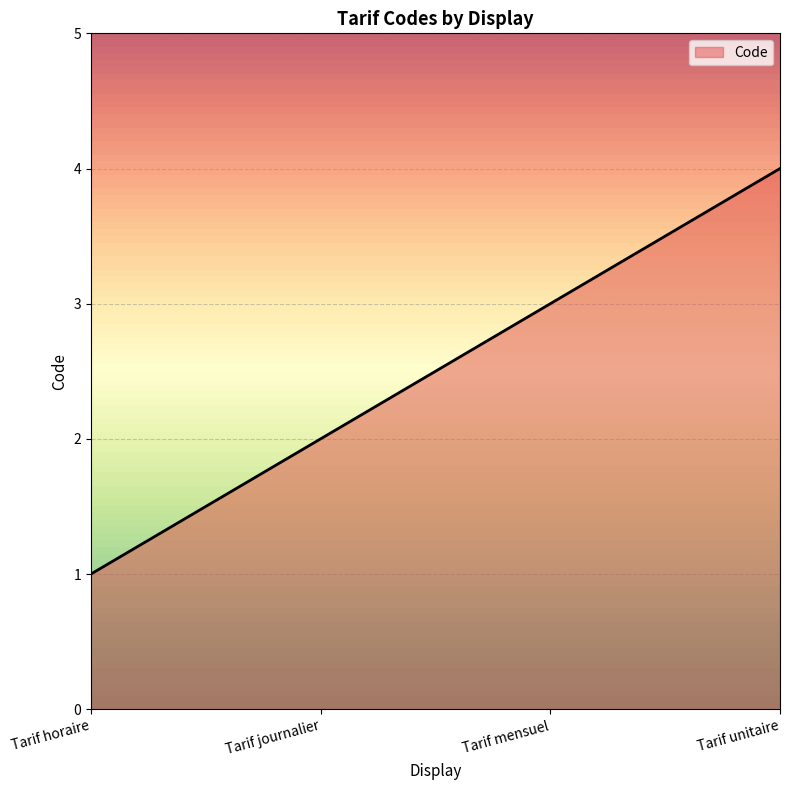

Reading right to left, what are all the values shown in this chart?

Tarif unitaire=4	Tarif mensuel=3	Tarif journalier=2	Tarif horaire=1